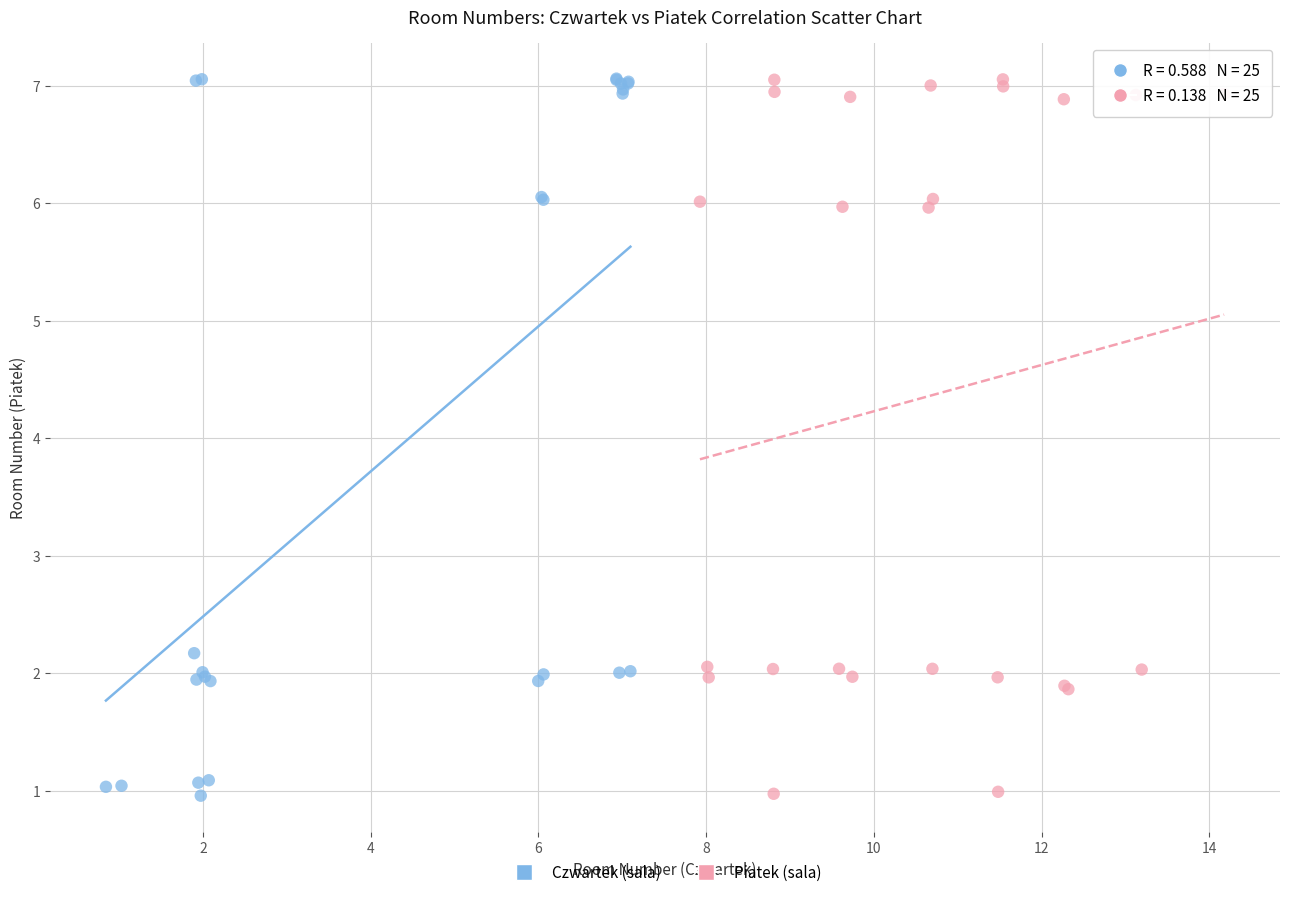

What are all the series names shown in the legend?

Czwartek (sala), Piatek (sala)